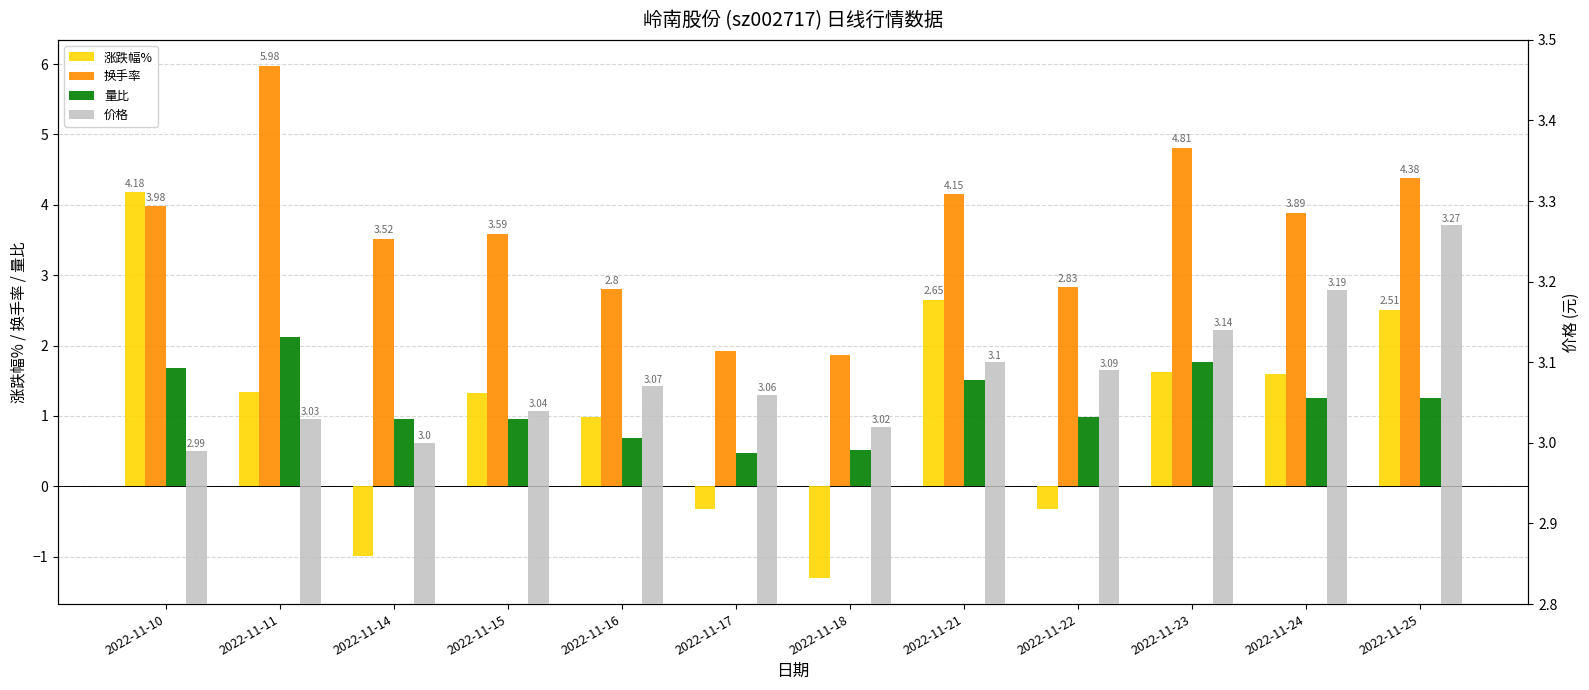

Between 2022-11-14 and 2022-11-25, which series saw the biggest shift?

涨跌幅%